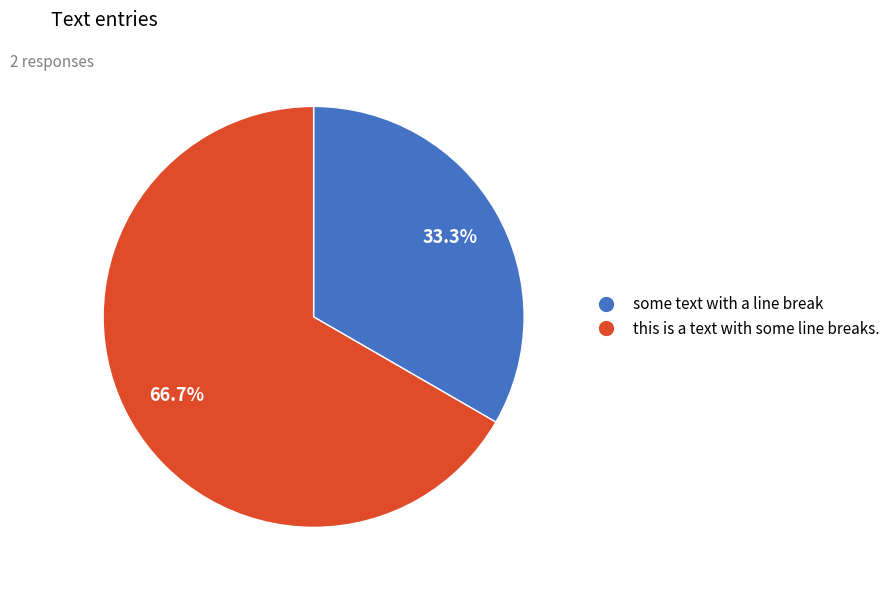

Is the sum of some text with a line break and this is a text with some line breaks. greater than half?

Yes